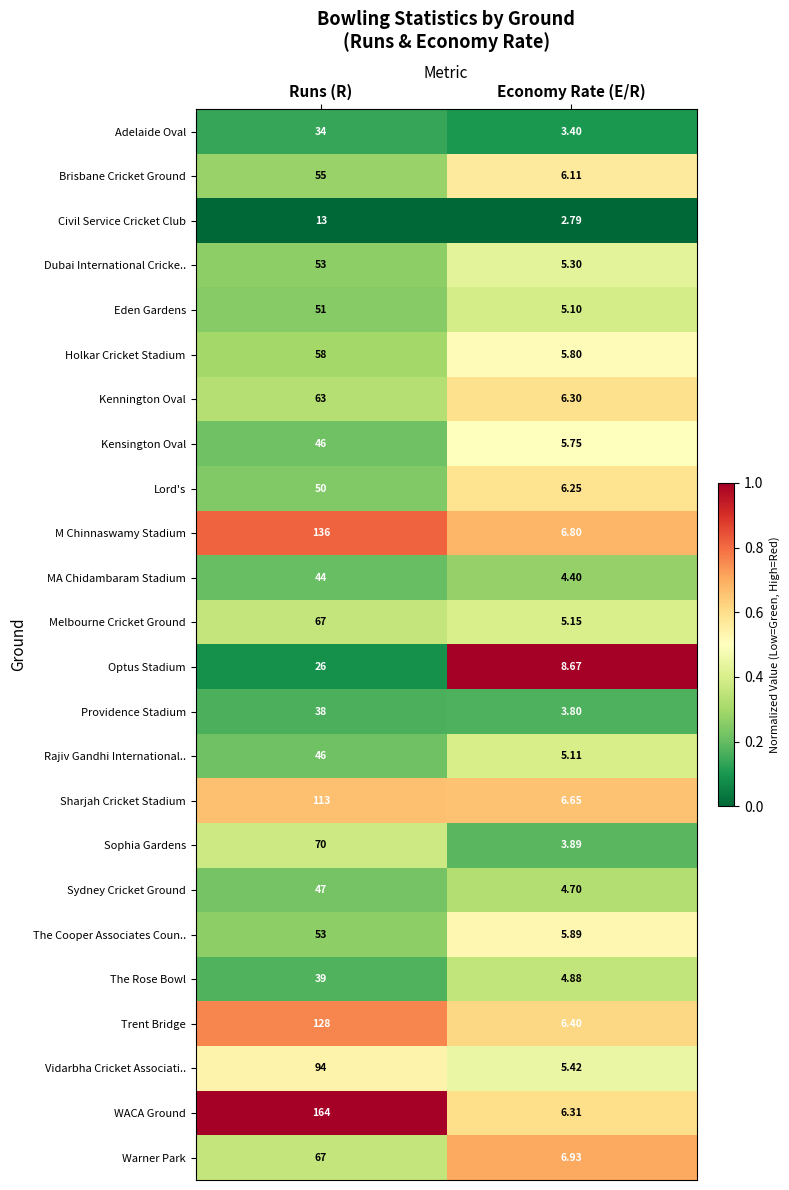

List the labels in order of Sophia Gardens value, smallest first.

Economy Rate (E/R), Runs (R)